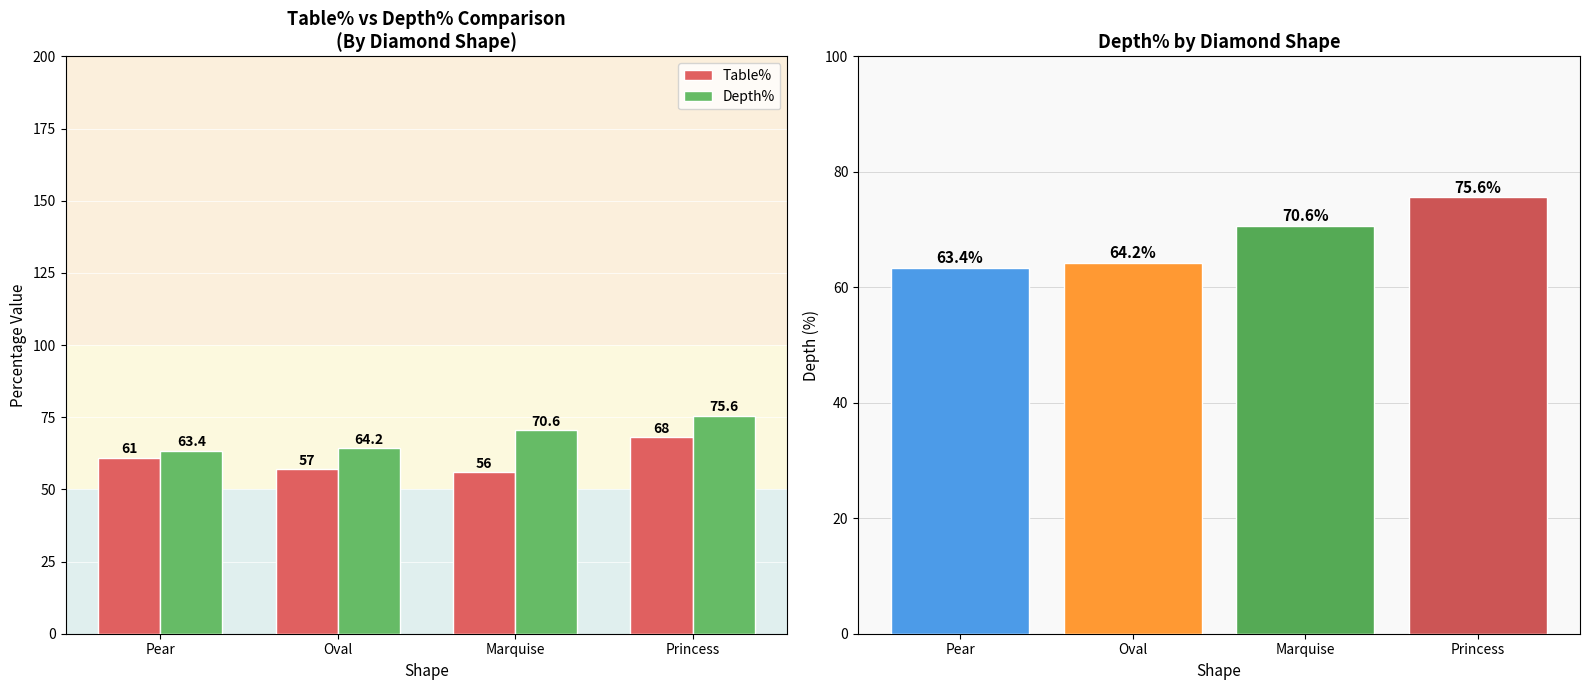

At which label is Table% closest to 62?

Pear